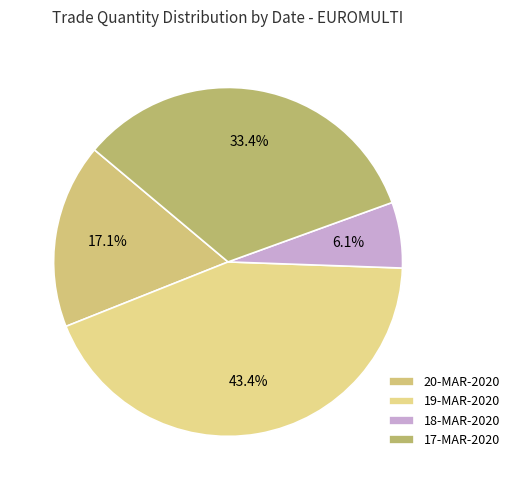

True or false: 20-MAR-2020 accounts for 17% of the total.

True